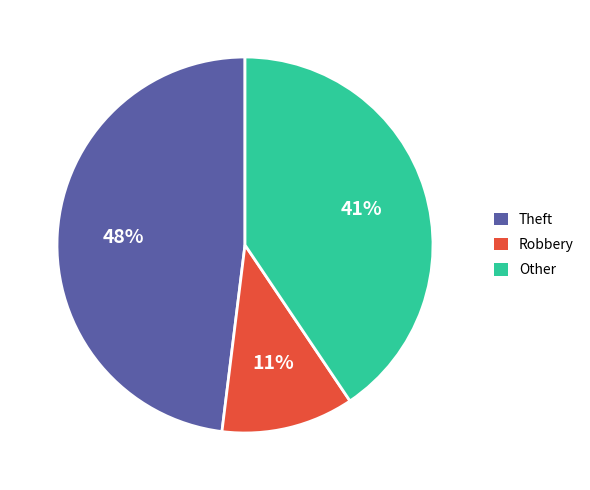

Rank the categories by value from lowest to highest.

Robbery, Other, Theft